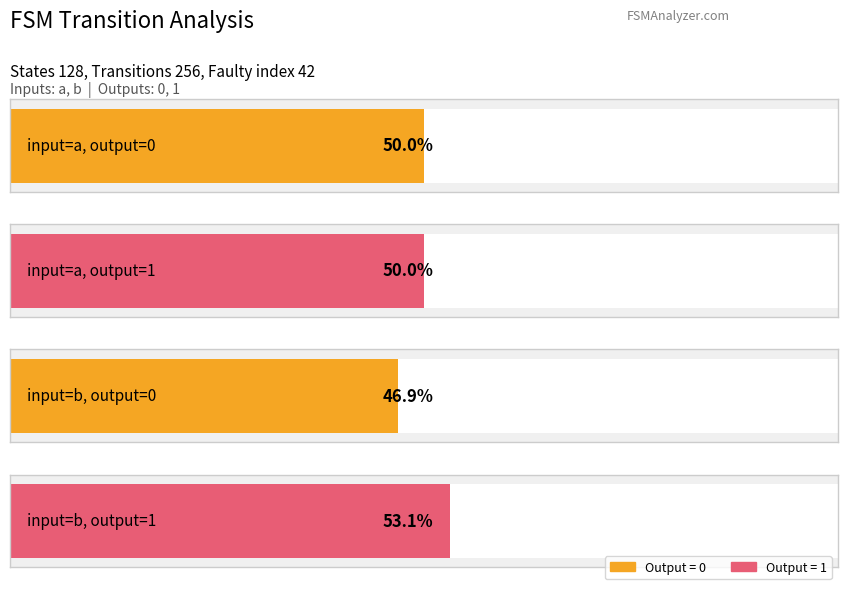

Which series has the largest total across all categories?

output_symbol_1